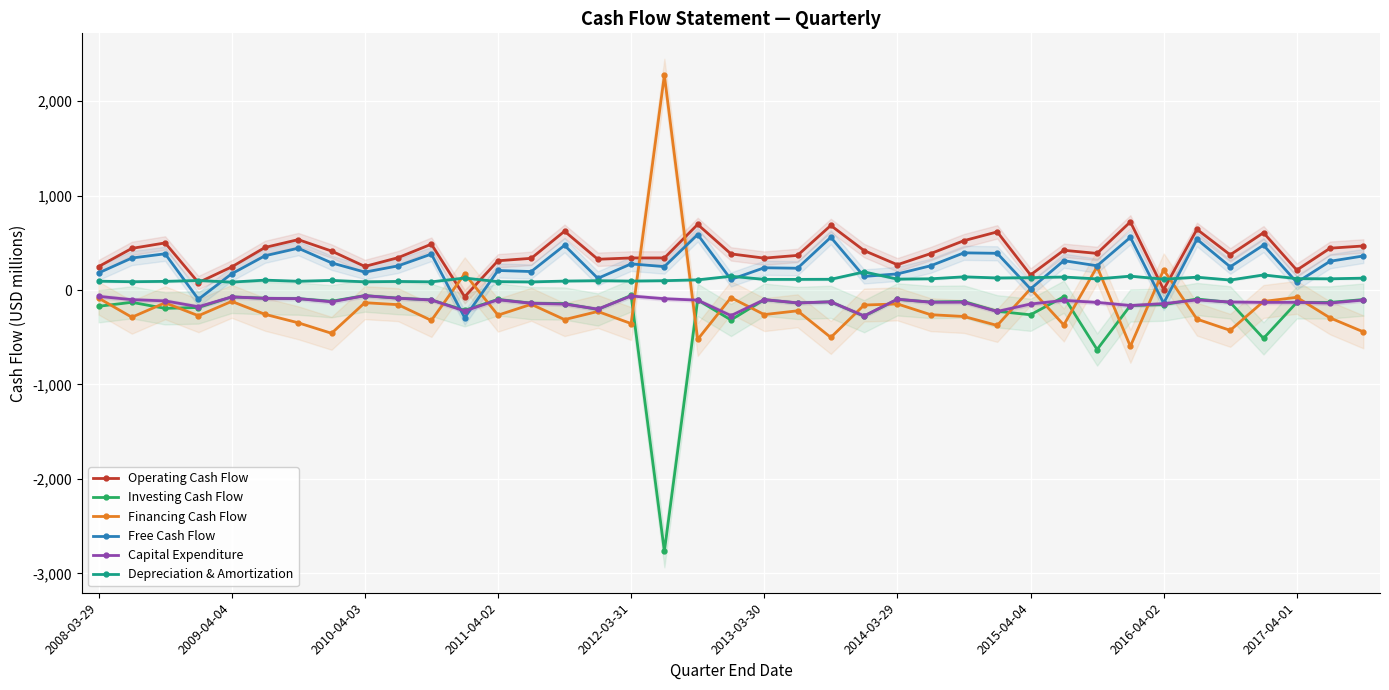

True or false: Investing Cash Flow has more than 2 points higher than both neighbors.

True